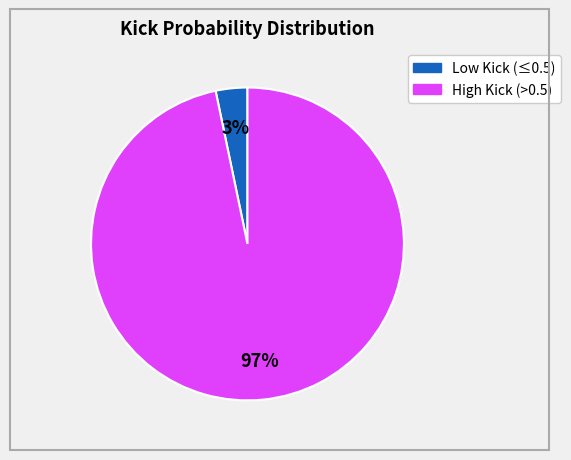

Does any single category account for the majority?

Yes